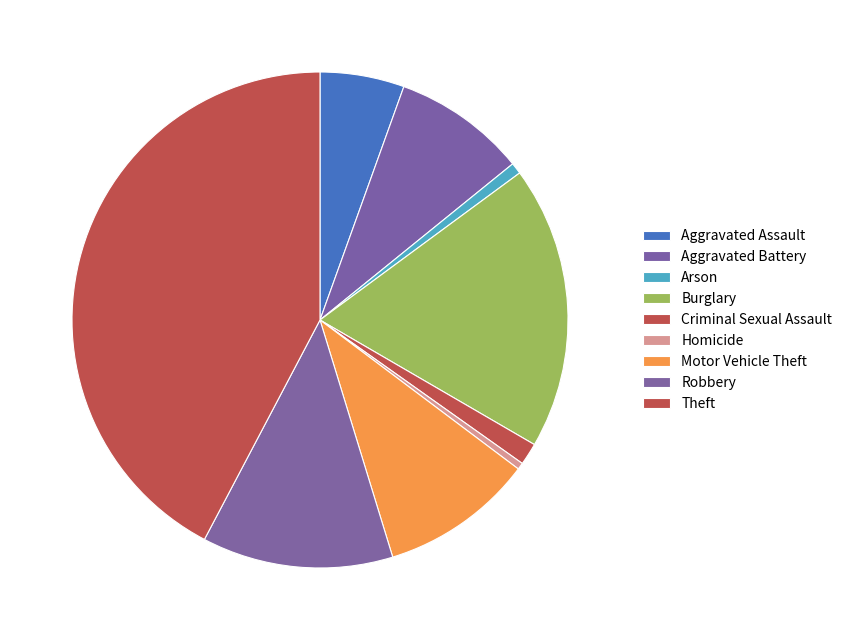

To the nearest percent, what percentage of the pie is Arson?

1%